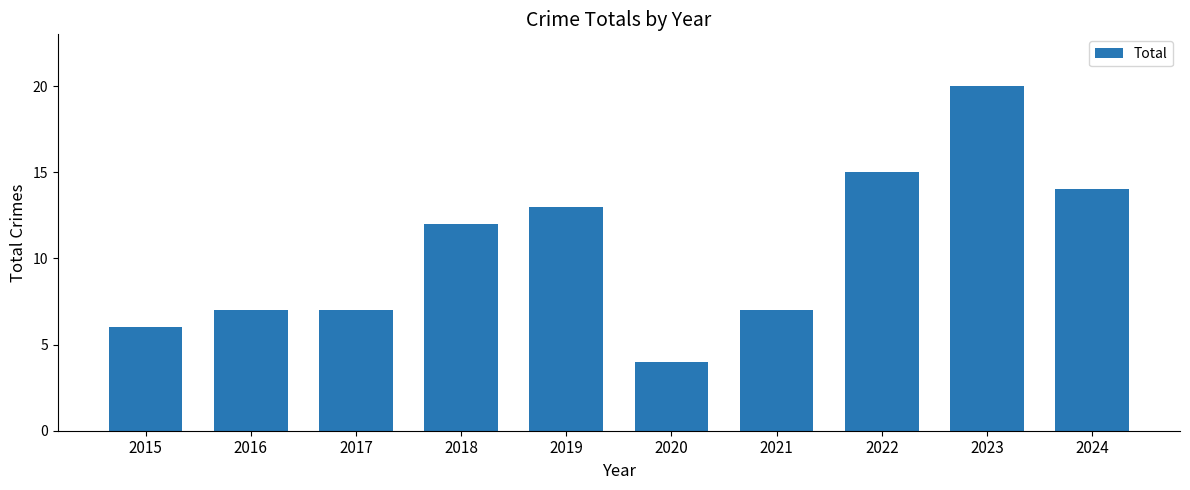

What value does the data have at 2017, to the nearest 10?

10